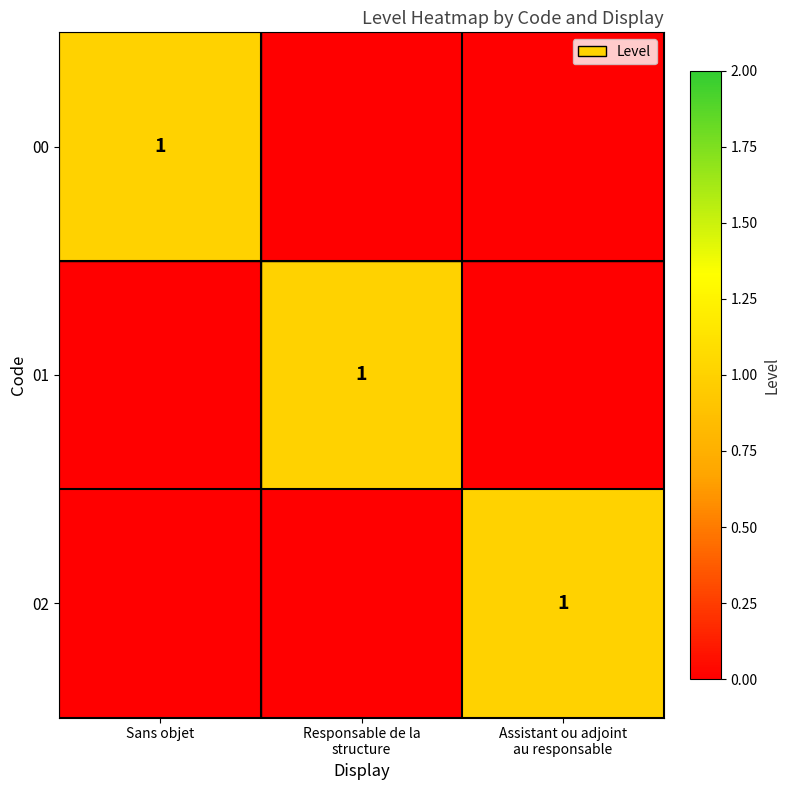

Is the value of 02 at Sans objet greater than the value of 01 at Responsable de la structure?

No